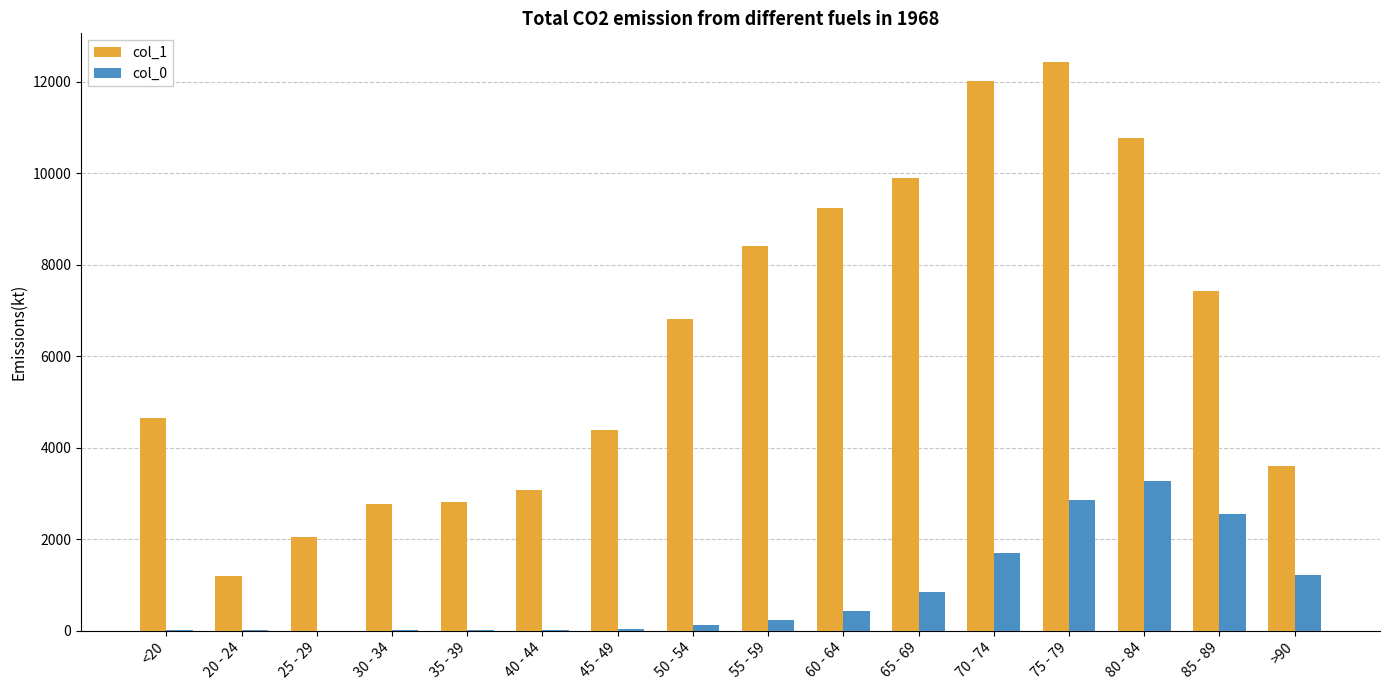

At which category is the sum across all series the highest?

75 - 79